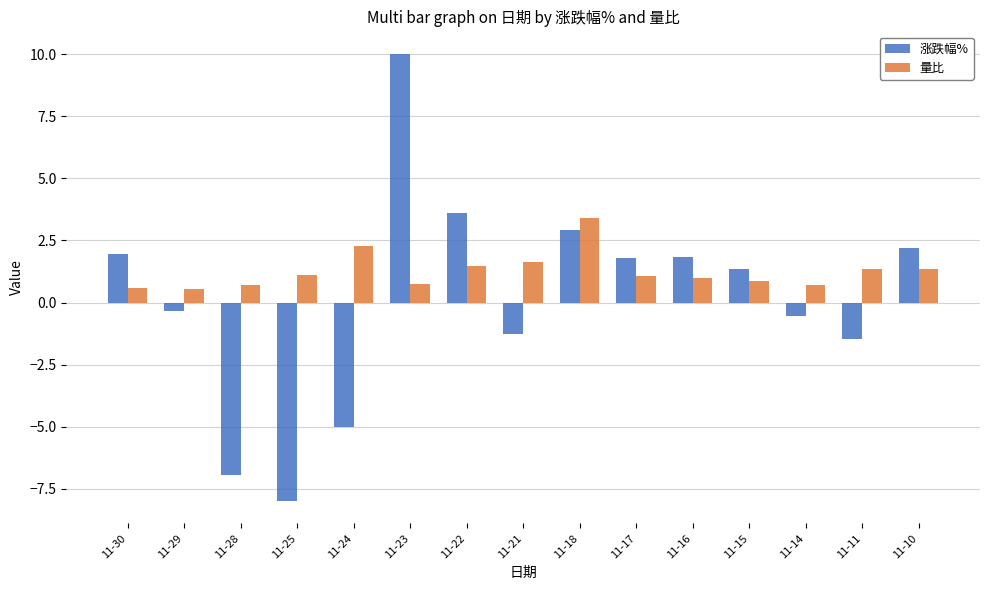

Which series has the largest total across all categories?

量比